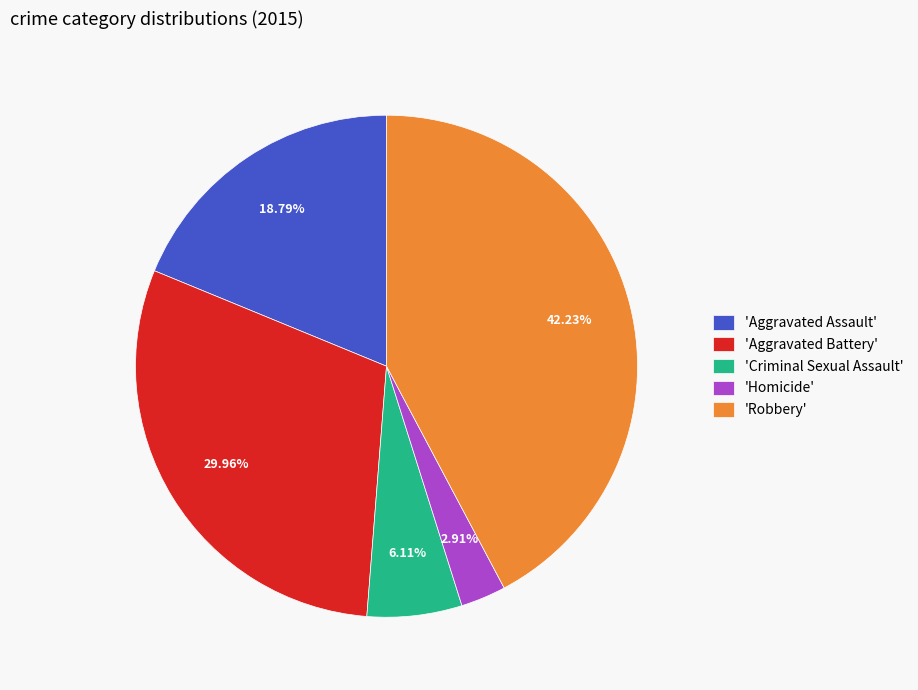

Which category has the smallest portion of the pie?

'Homicide'